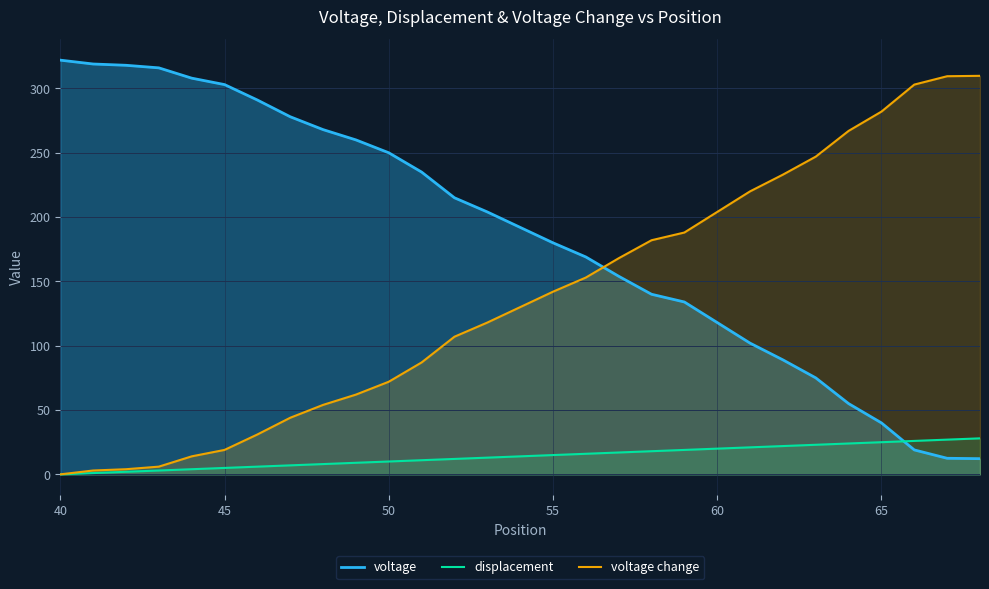

The displacement series shows 20.0 at 60. True or false?

True